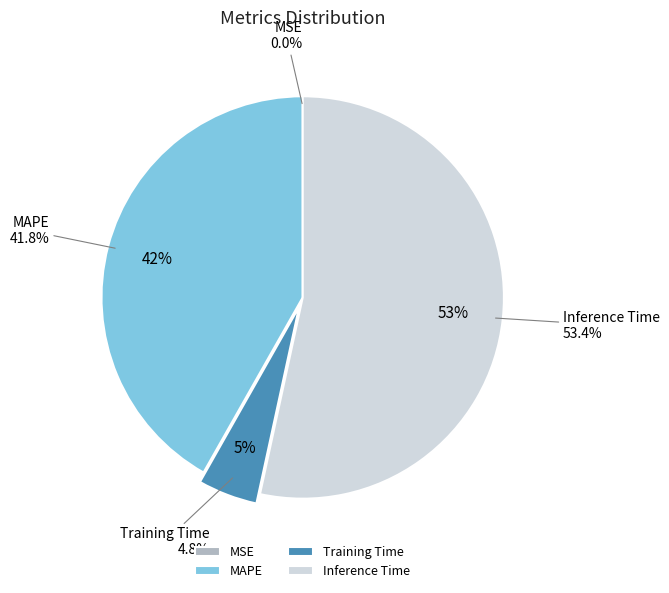

Is it true that MAPE is 42% of the pie?

True